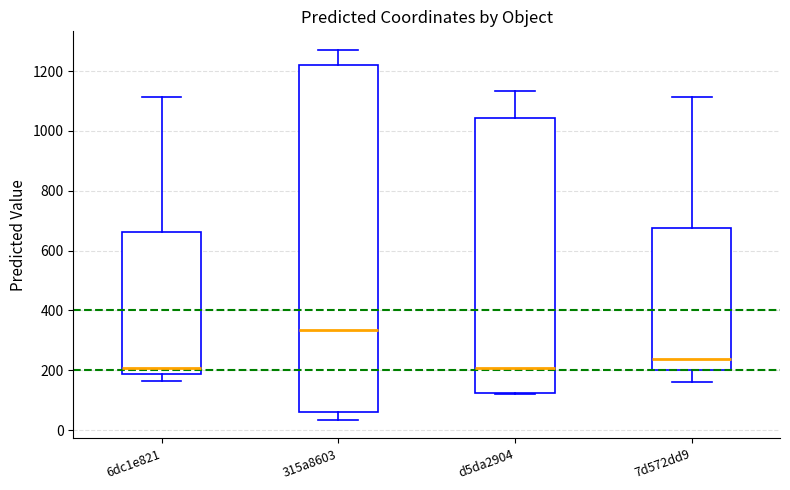

Where does the upper whisker of the box for d5da2904 end on the y-axis? The values are not printed on the chart, so give them approximately, as read against the axis.

1140